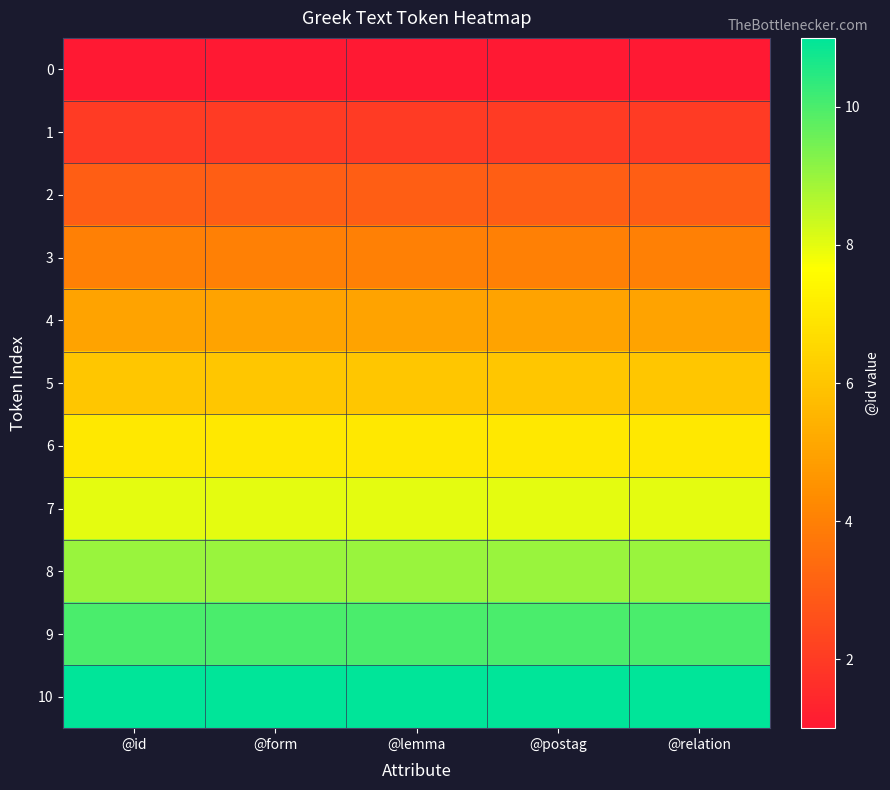

Reading right to left, transcribe all the data shown in this chart.

0: @relation=1	@postag=1	@lemma=1	@form=1	@id=1
1: @relation=2	@postag=2	@lemma=2	@form=2	@id=2
2: @relation=3	@postag=3	@lemma=3	@form=3	@id=3
3: @relation=4	@postag=4	@lemma=4	@form=4	@id=4
4: @relation=5	@postag=5	@lemma=5	@form=5	@id=5
5: @relation=6	@postag=6	@lemma=6	@form=6	@id=6
6: @relation=7	@postag=7	@lemma=7	@form=7	@id=7
7: @relation=8	@postag=8	@lemma=8	@form=8	@id=8
8: @relation=9	@postag=9	@lemma=9	@form=9	@id=9
9: @relation=10	@postag=10	@lemma=10	@form=10	@id=10
10: @relation=11	@postag=11	@lemma=11	@form=11	@id=11